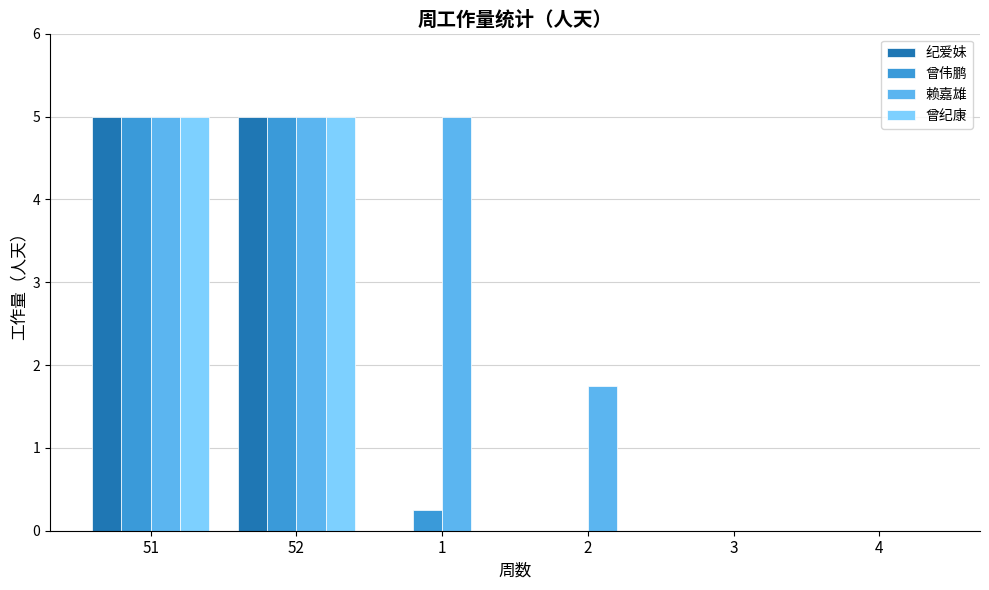

How many groups of bars are there?

6